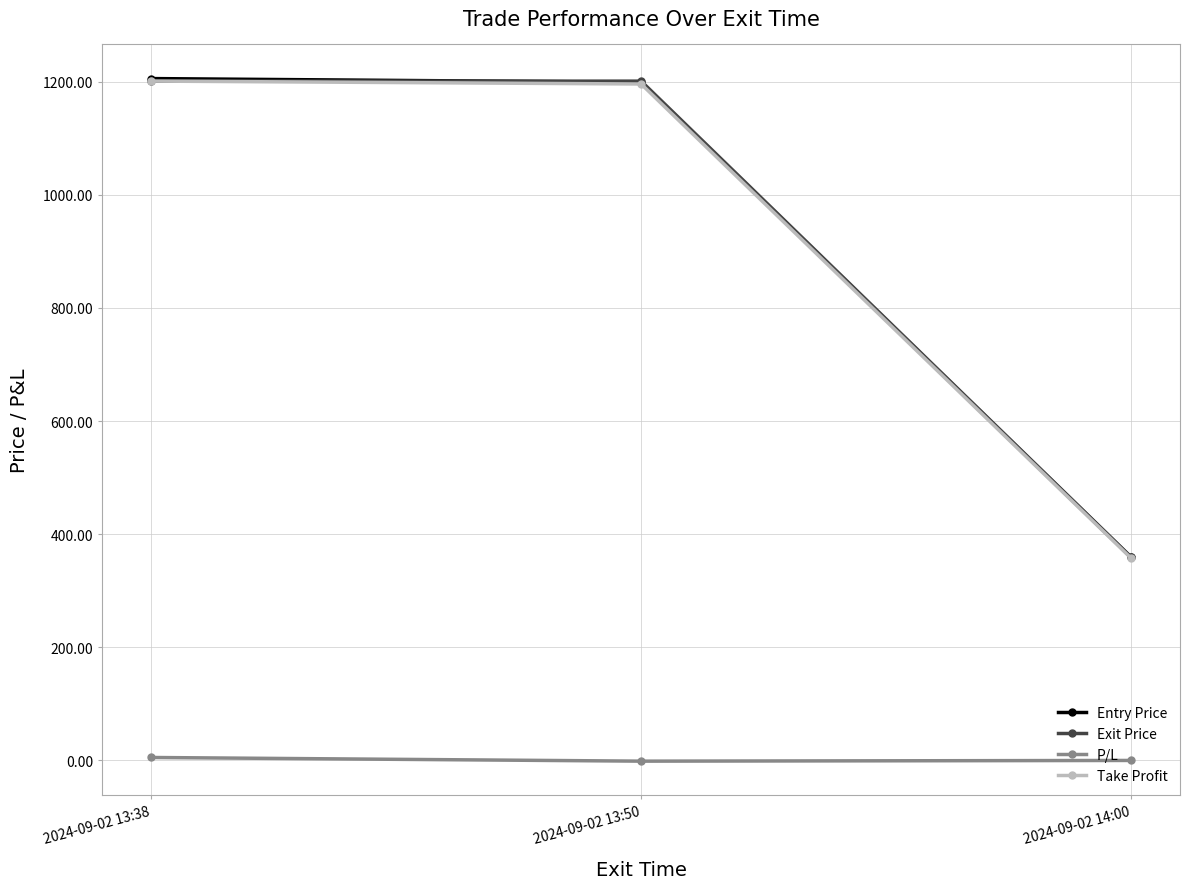

Count the number of data series in this chart.

4